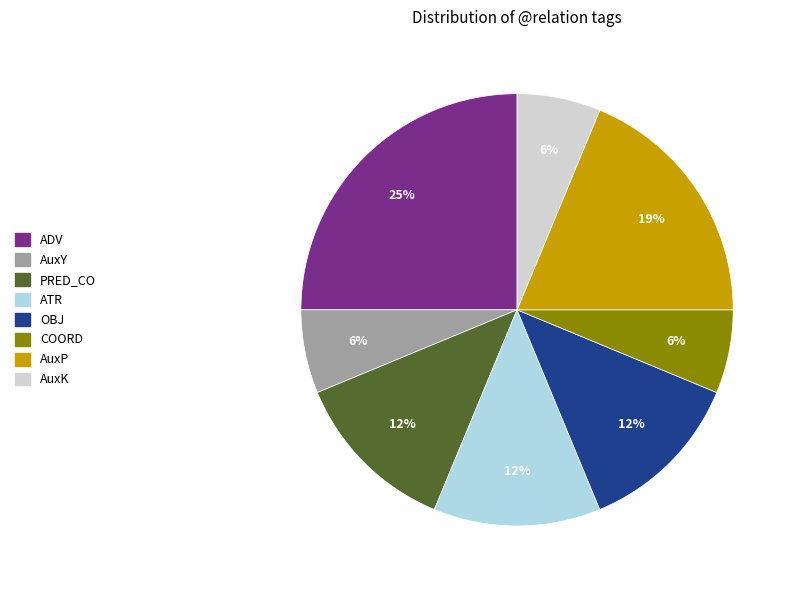

To the nearest percent, what is the average slice percentage?

12%